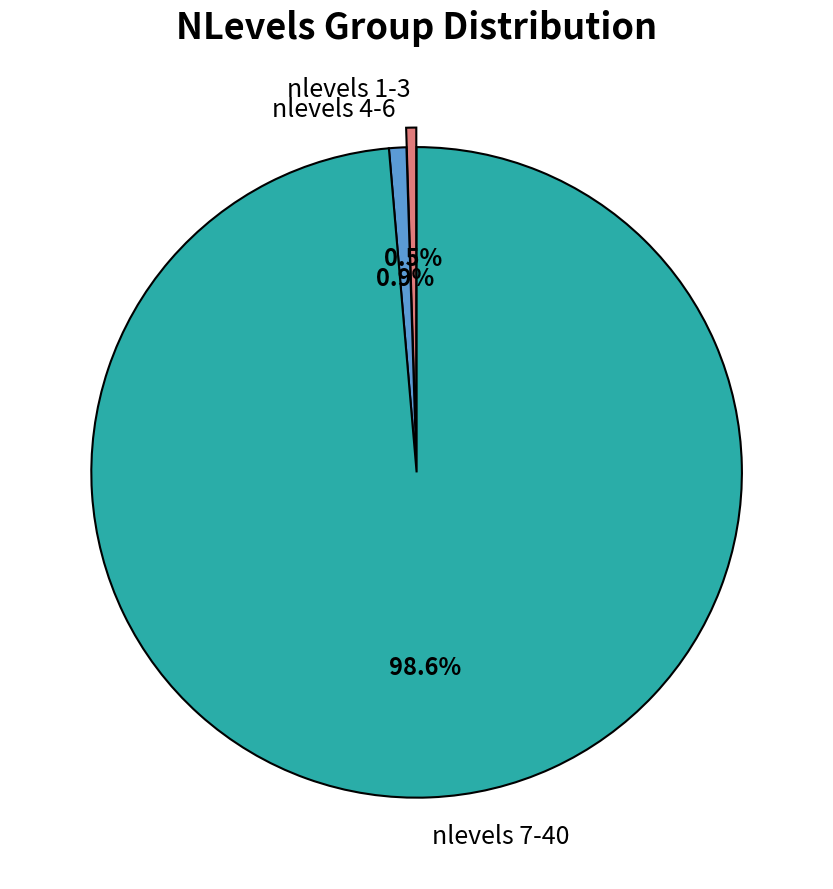

Does any single category account for the majority?

Yes